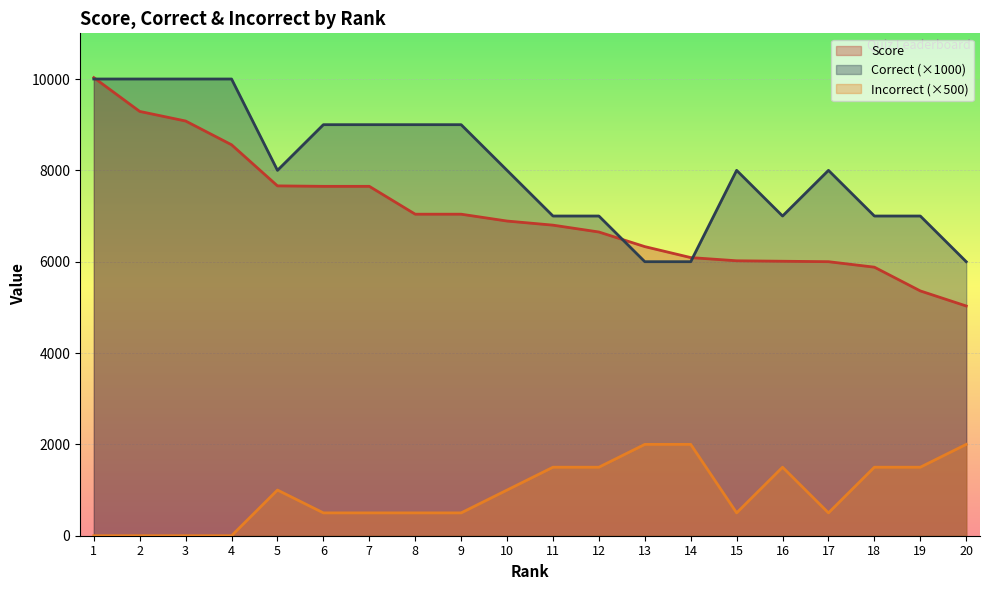

At which category does Correct reach its first local peak?

15